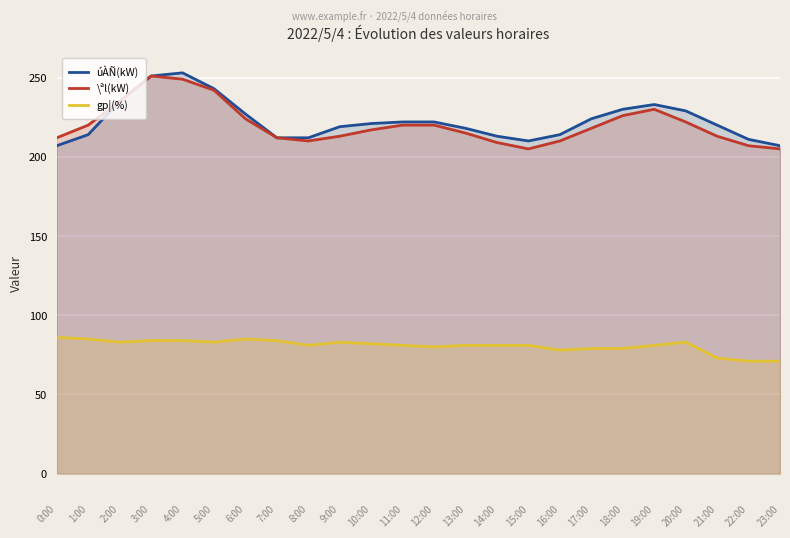

What is the maximum value for \ªl(kW)?

251